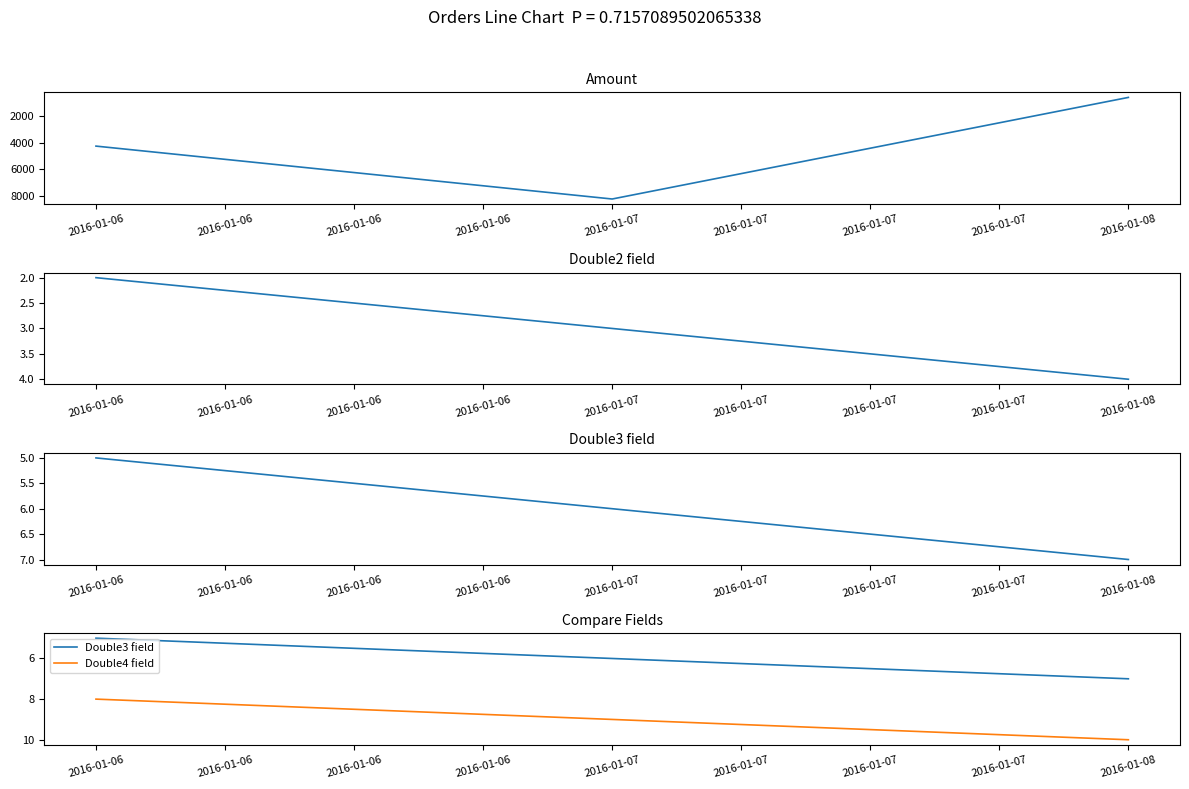

Which series has the largest total across all categories?

Amount